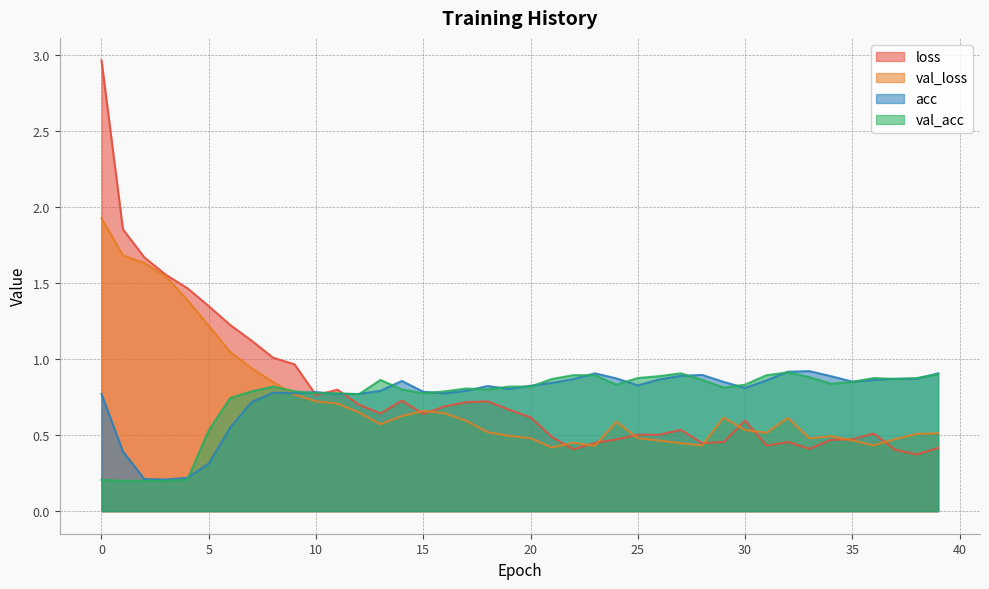

How many data points does each series have?

40